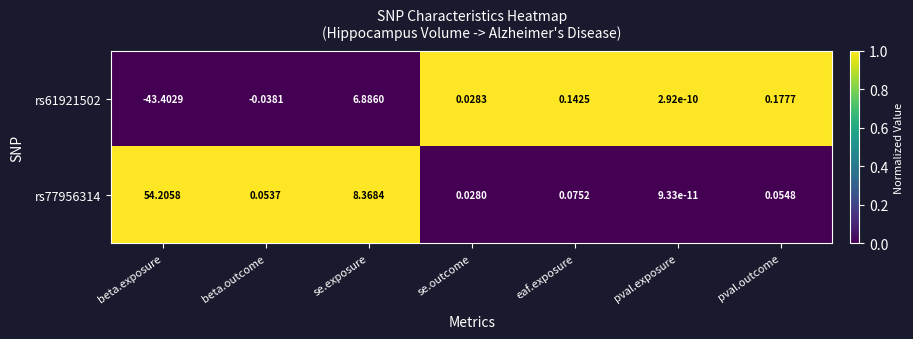

Is the value of rs77956314 at pval.exposure greater than the value of rs61921502 at se.outcome?

No